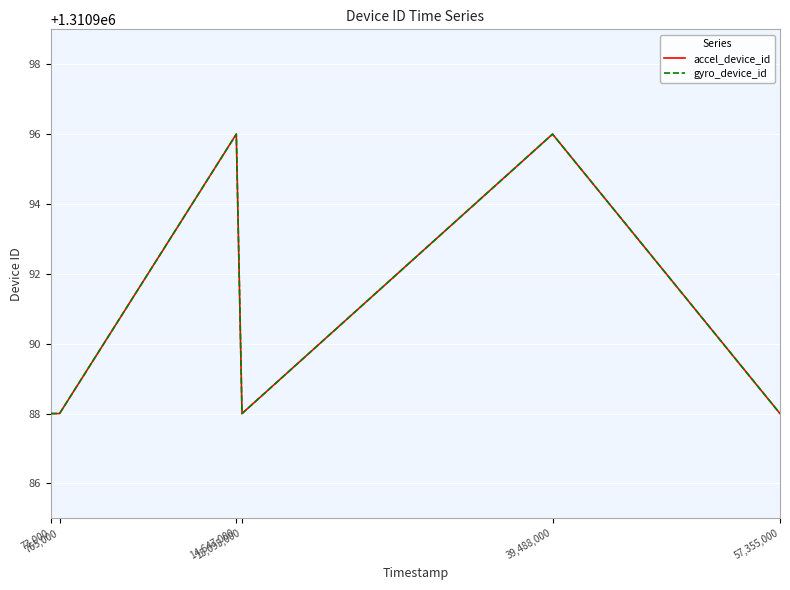

Reading left to right, list all the values displayed in this chart.

accel_device_id: 1310988	1310988	1310996	1310988	1310996	1310988
gyro_device_id: 1310988	1310988	1310996	1310988	1310996	1310988